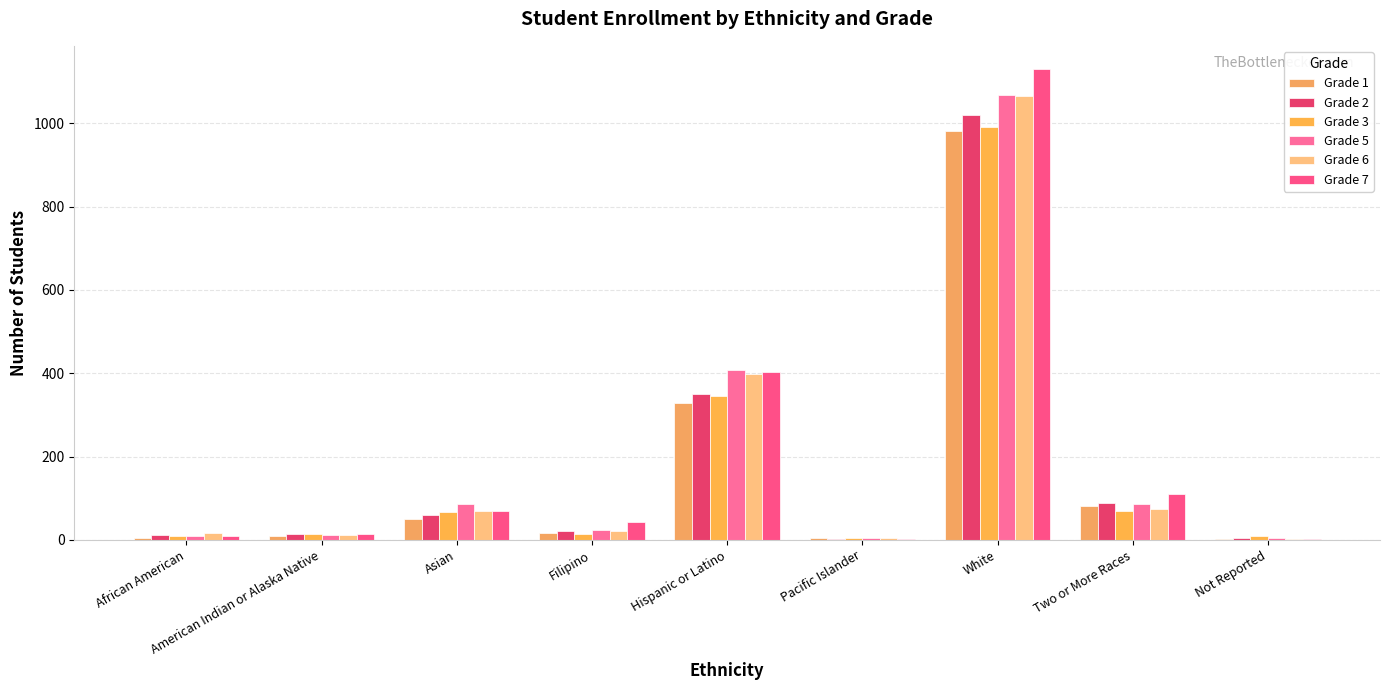

Where does the Grade 3 series first go above 15?

Asian